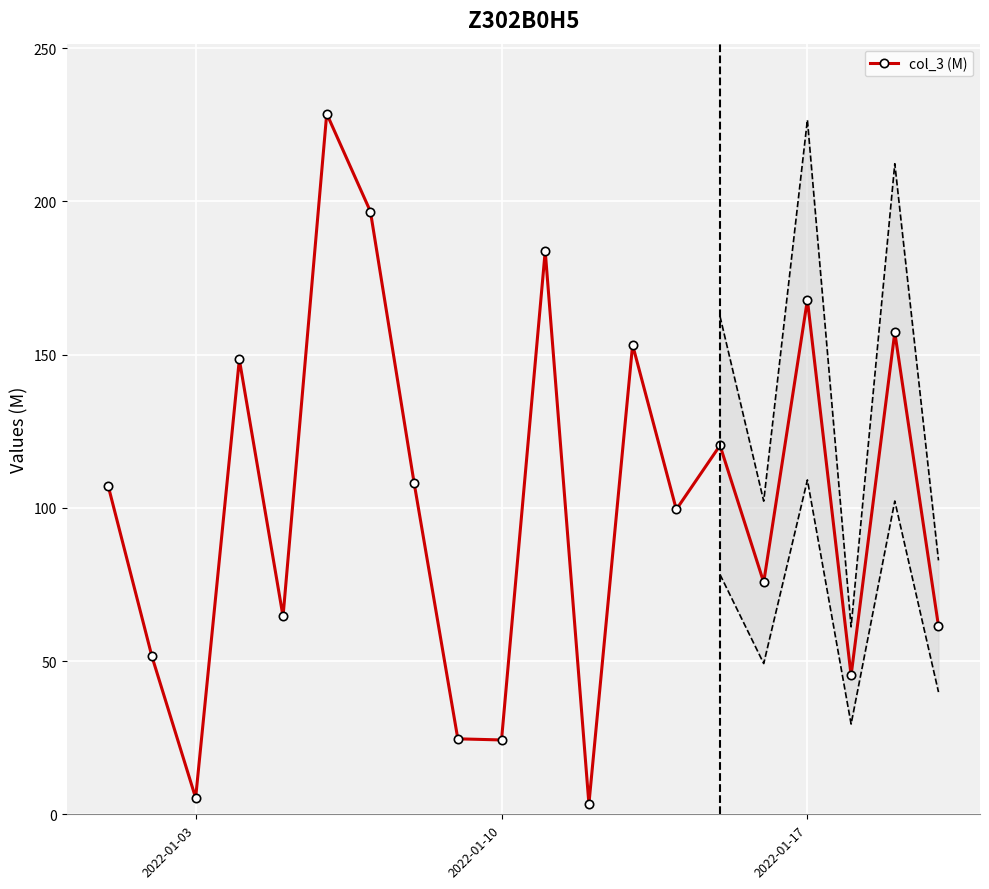

True or false: col_3 (M) has more than 2 interior local peaks.

True